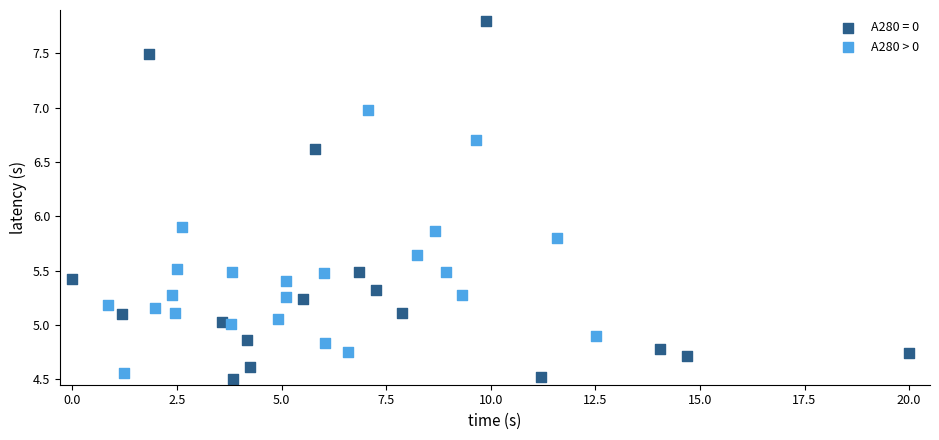

Which series contains the highest Y value?

A280 = 0